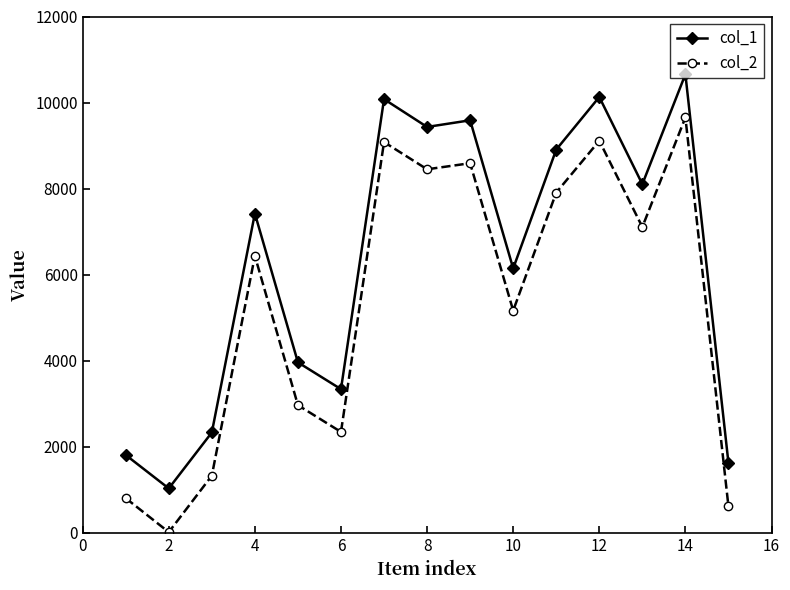

Is this an area chart (filled region under the line)?

No